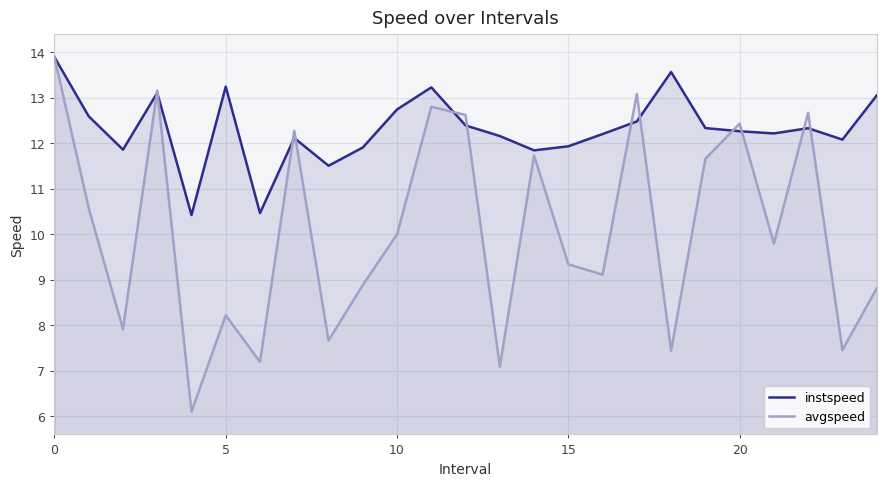

Which series has the largest range (max minus min)?

avgspeed